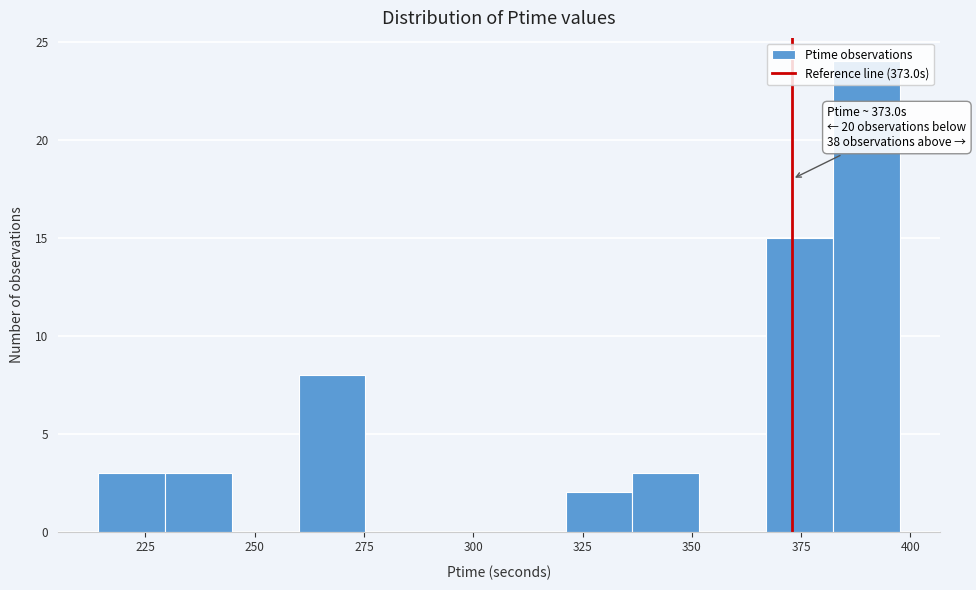

Around what value on the x-axis is the tallest bar? Give the approximate position of its centre, as read against the axis.

390